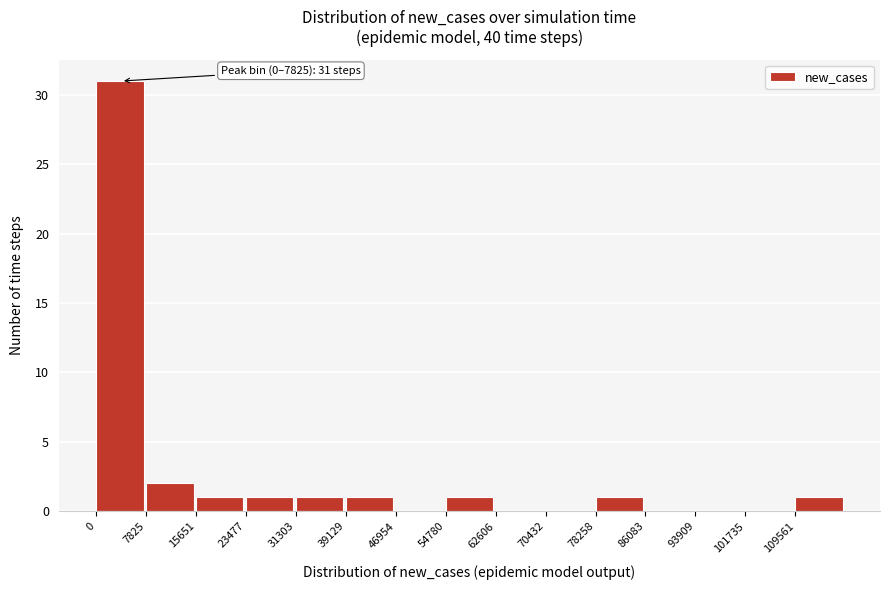

Which range on the x-axis has the tallest bar?

0 to 8000